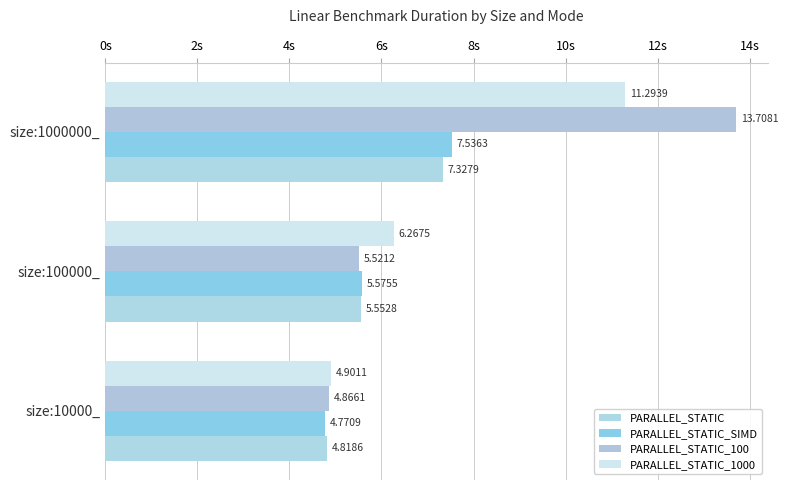

Which series has the largest range (max minus min)?

PARALLEL_STATIC_100